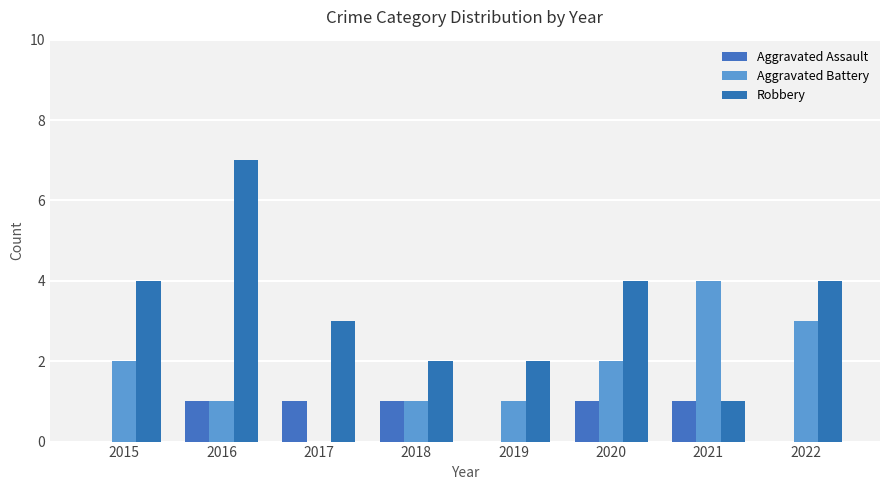

The value of Aggravated Battery at 2021 is 2. True or false?

False